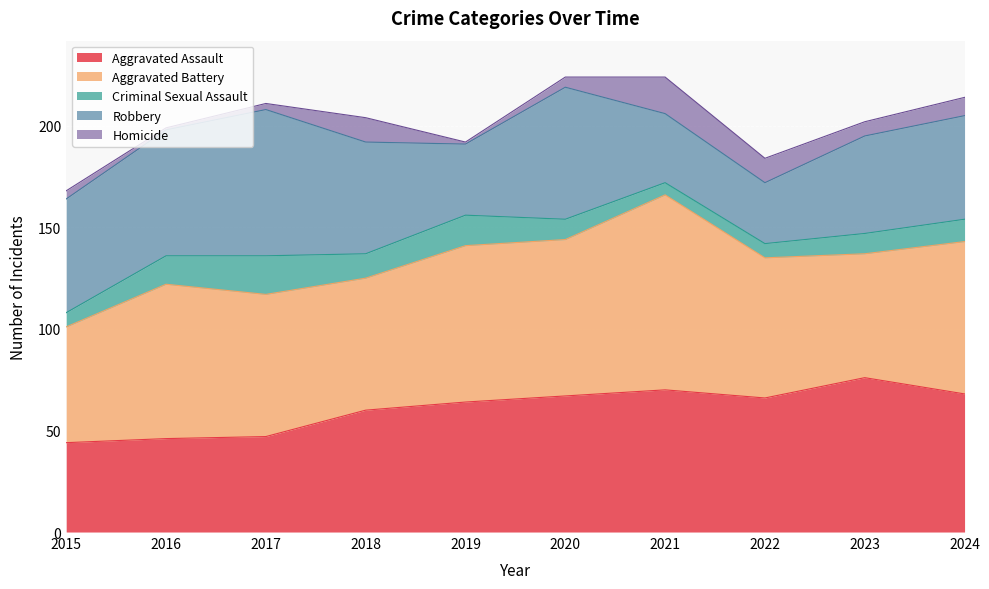

True or false: Aggravated Battery has a value of 127 at 2016.

False